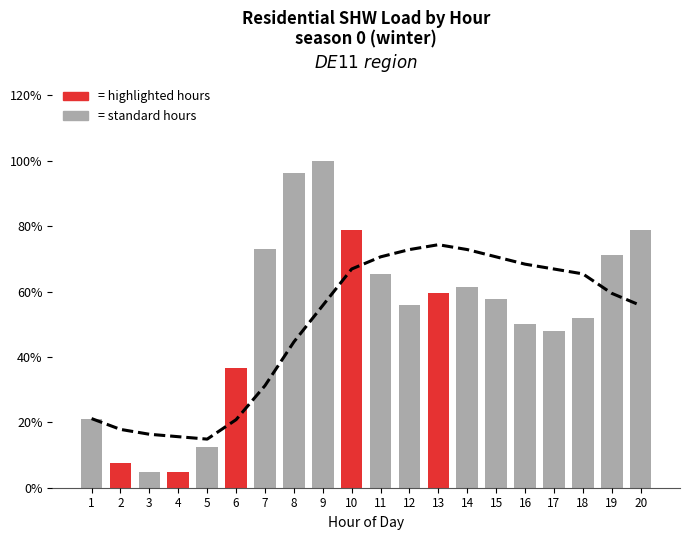

What is the sum of all values?

10.4